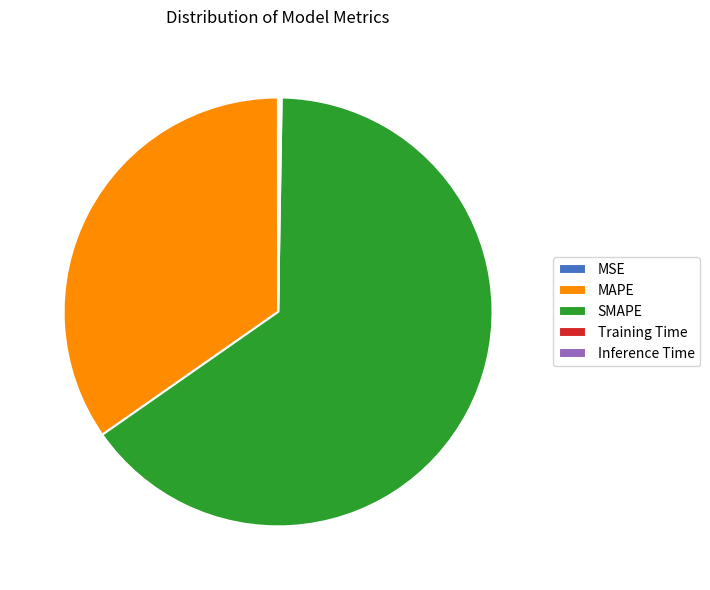

What is the majority slice?

SMAPE